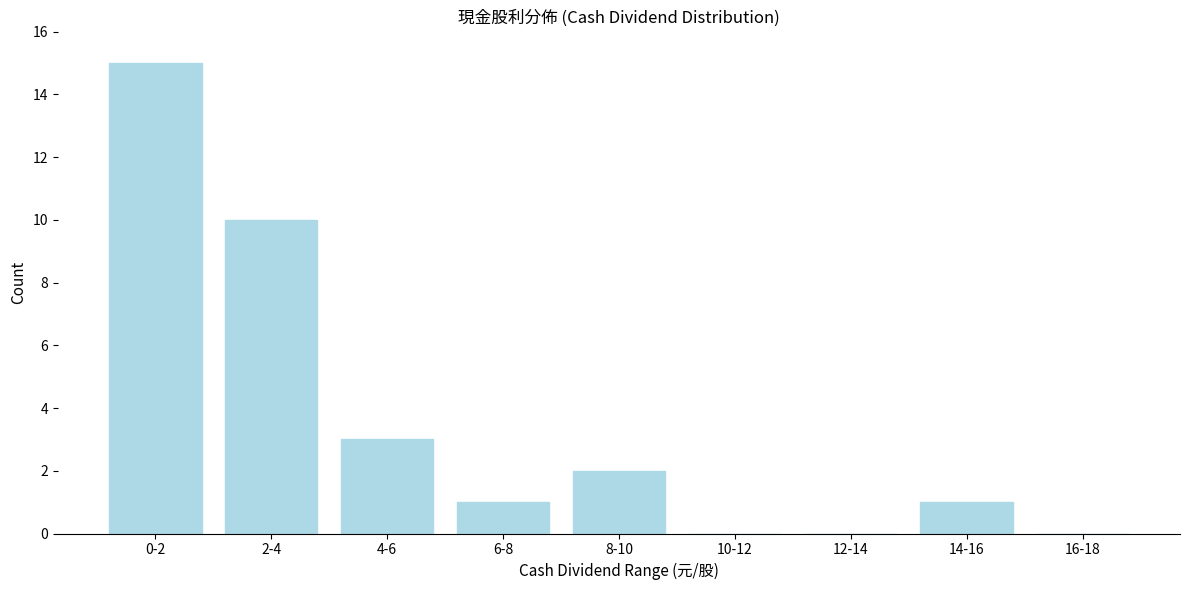

Reading left to right, transcribe all the data shown in this chart.

0-2=15	2-4=10	4-6=3	6-8=1	8-10=2	10-12=0	12-14=0	14-16=1	16-18=0